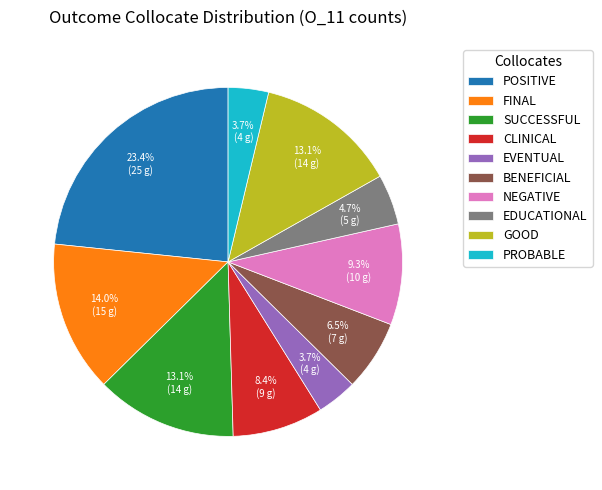

Is the sum of BENEFICIAL and EDUCATIONAL greater than half?

No